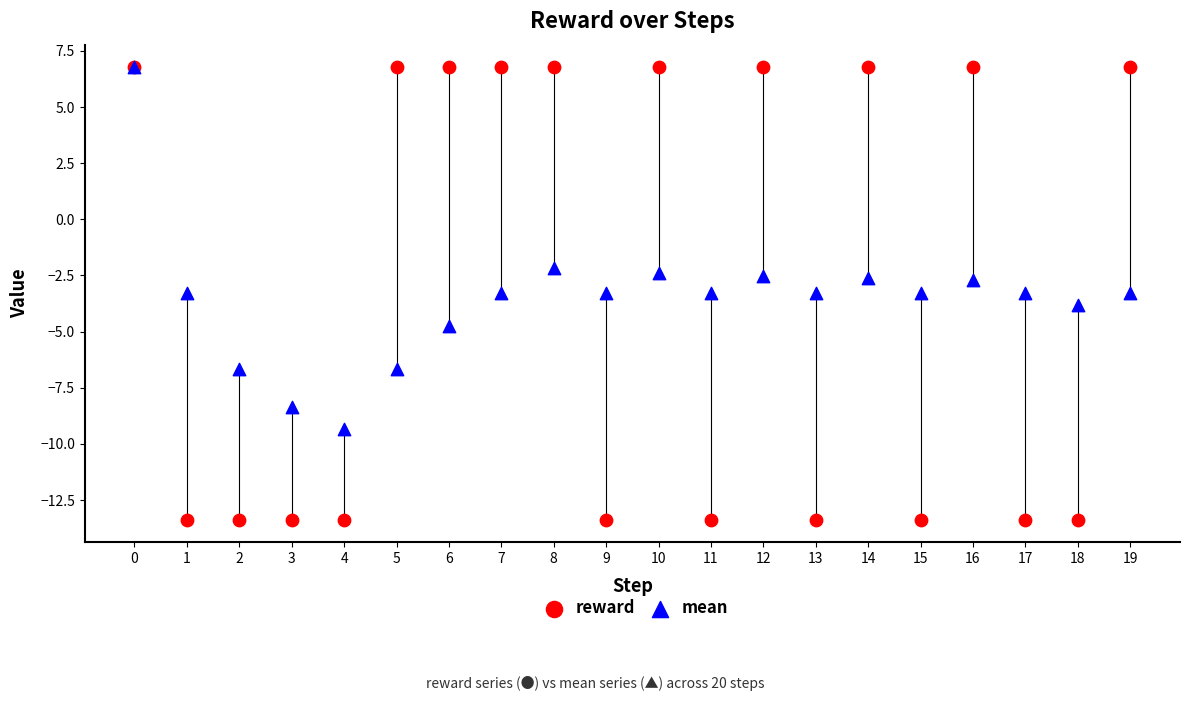

Which series contains the lowest Y value?

reward